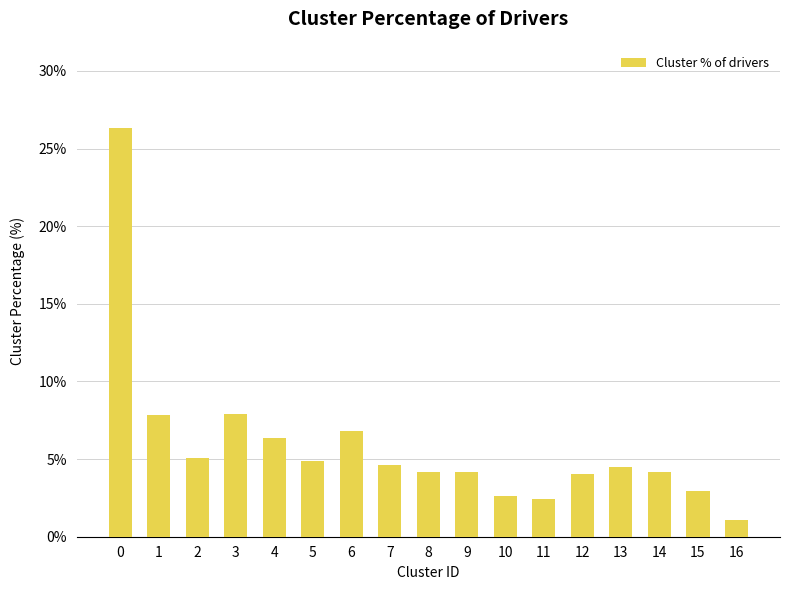

Approximately how many times larger is the value at 10 compared to 6?

0.4